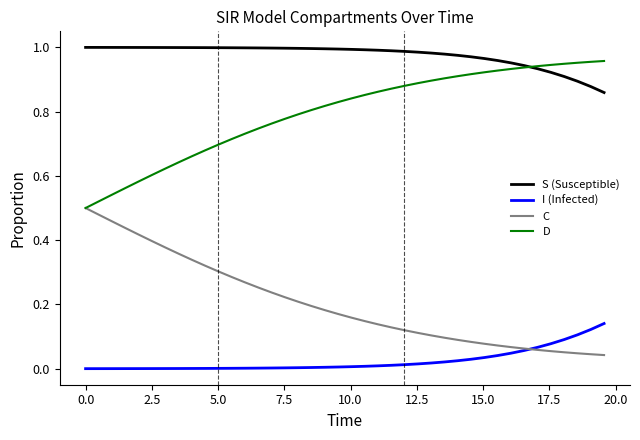

Rank the series by their average value, from highest to lowest.

S (Susceptible), D, C, I (Infected)